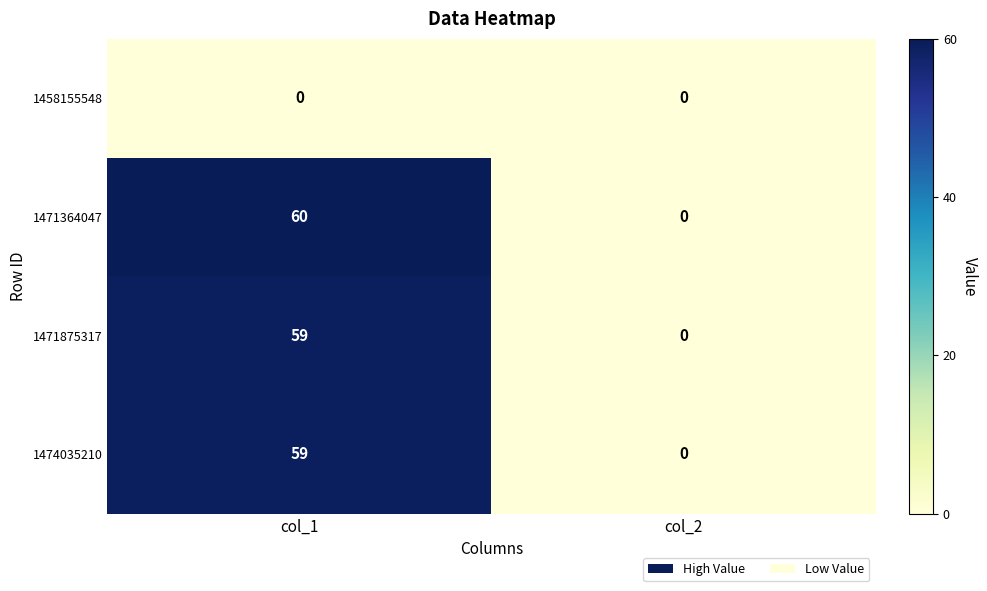

What is the difference between the highest and lowest values at col_1?

60